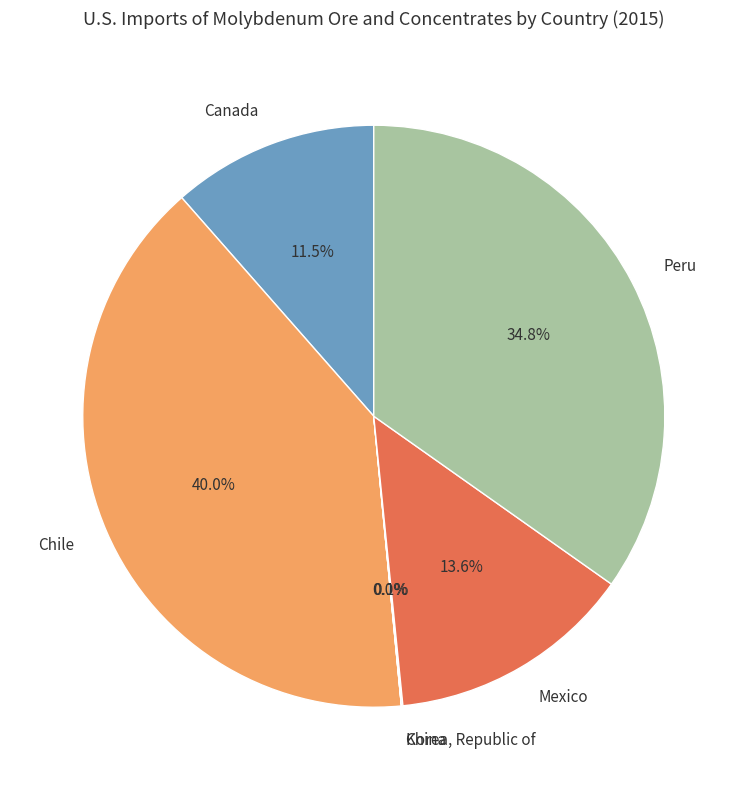

What is the ratio of the value at Canada to the value at Mexico?

0.8